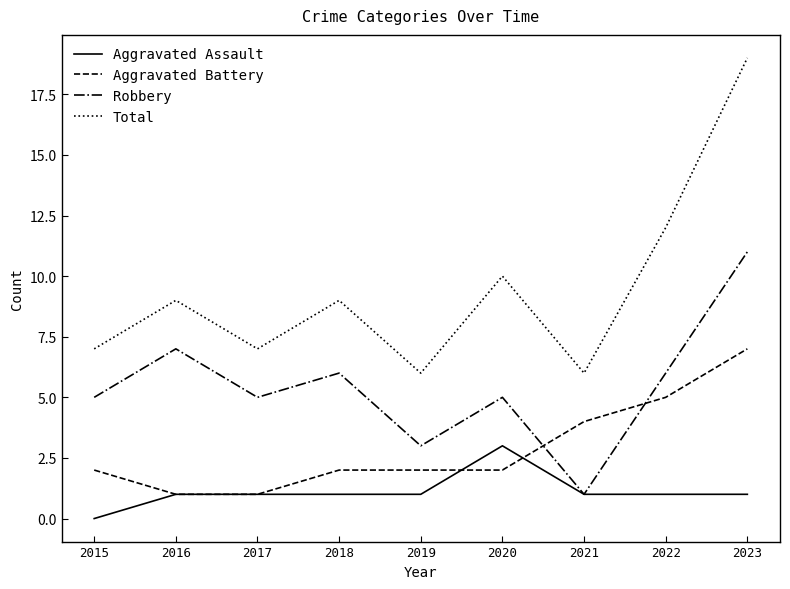

How many categories are shown in the chart?

9